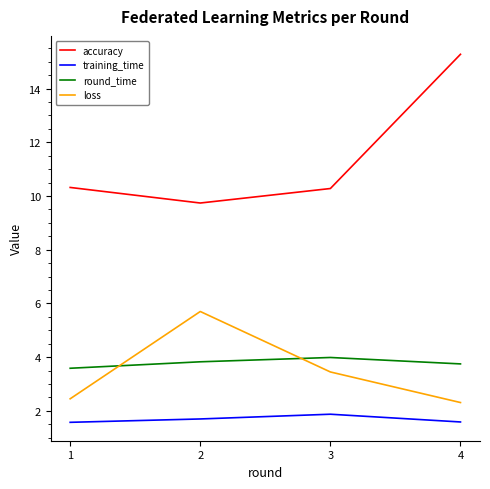

True or false: loss and round_time intersect in this chart.

True